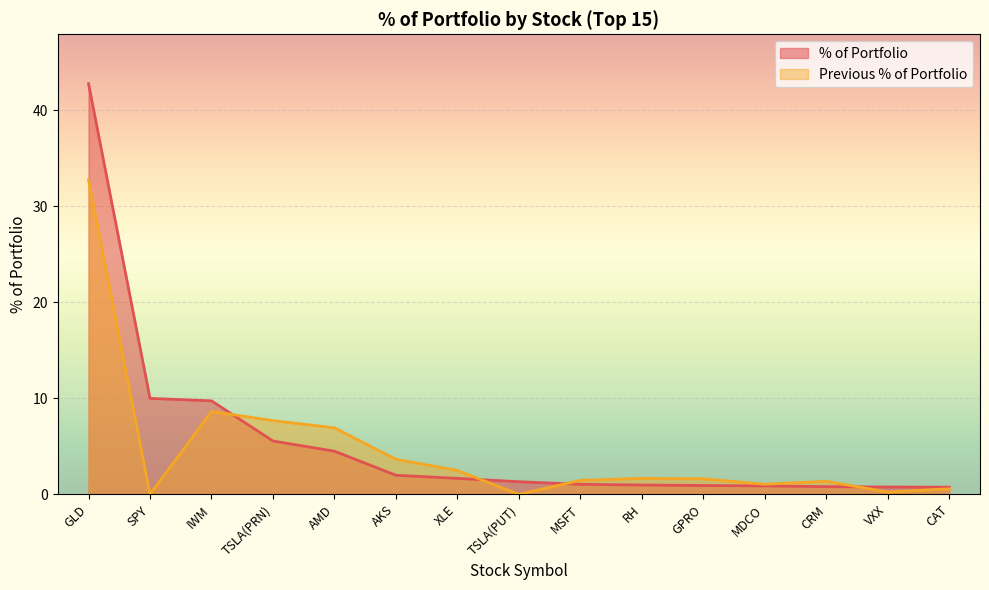

Which category has the highest value in the % of Portfolio series?

GLD